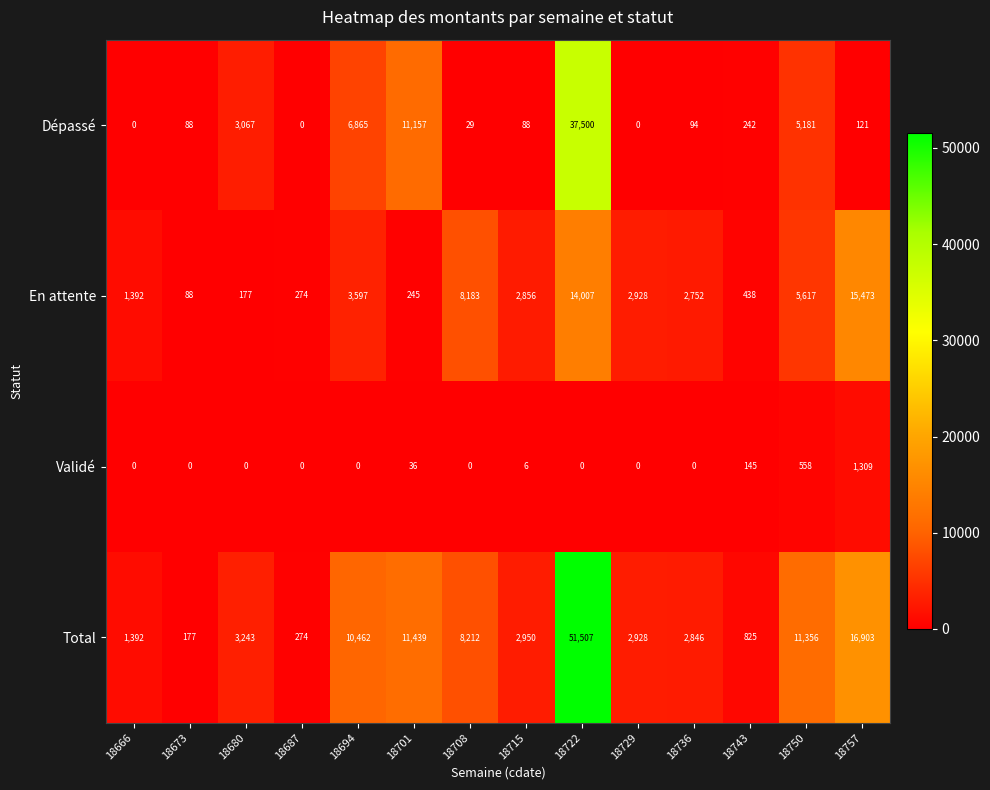

Rank the series by their maximum value, from highest to lowest.

Total, Dépassé, En attente, Validé